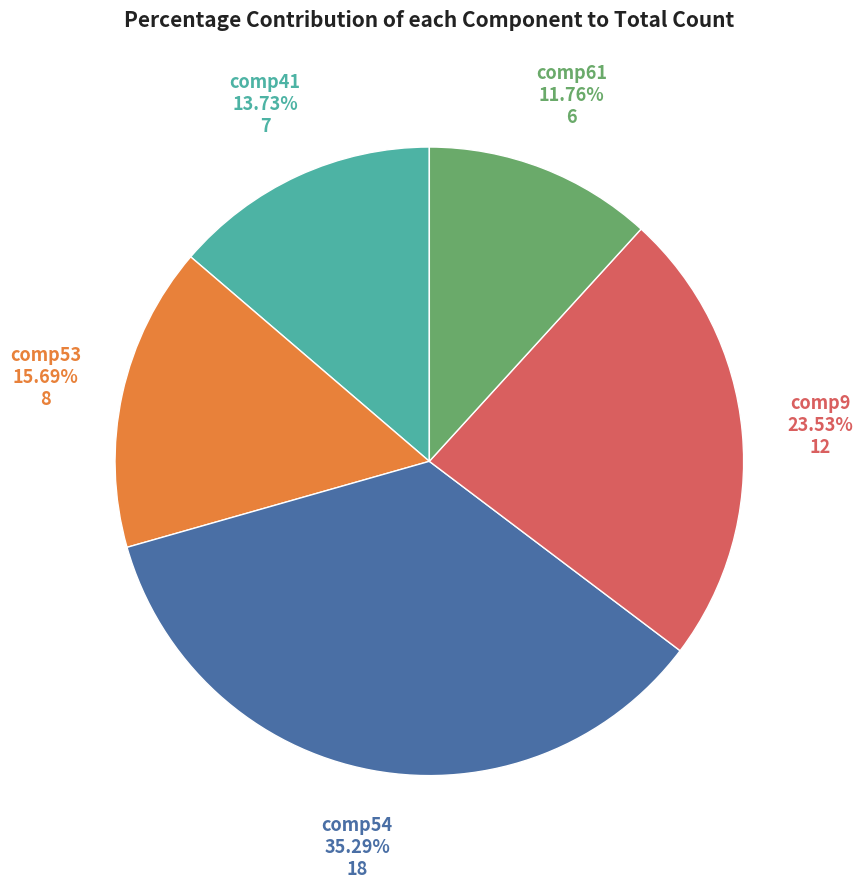

Which slice is the smallest?

comp61